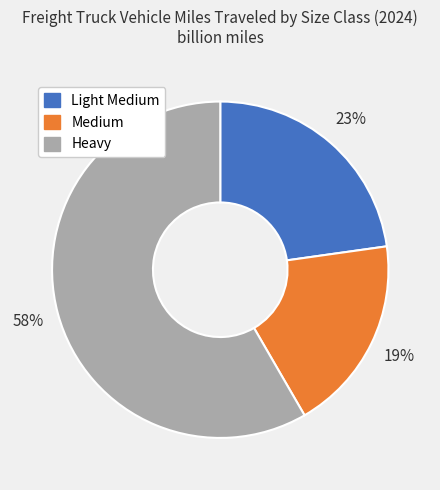

Approximately how many times larger is the value at Medium compared to Light Medium?

0.8